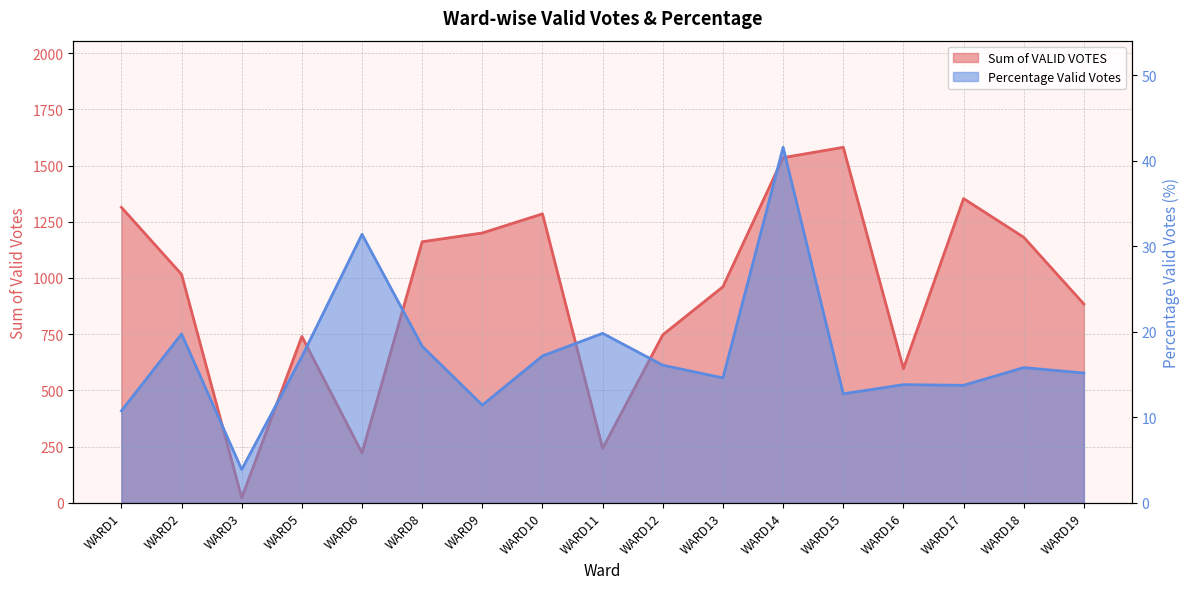

Reading left to right, transcribe all the data shown in this chart.

Sum of VALID VOTES: WARD1=1314.0	WARD2=1016.0	WARD3=22.0	WARD5=740.0	WARD6=222.0	WARD8=1161.0	WARD9=1200.0	WARD10=1285.0	WARD11=242.0	WARD12=747.0	WARD13=961.0	WARD14=1535.0	WARD15=1581.0	WARD16=597.0	WARD17=1353.0	WARD18=1181.0	WARD19=884.0
Percentage Valid Votes: WARD1=10.8	WARD2=19.7	WARD3=3.9	WARD5=17.1	WARD6=31.4	WARD8=18.3	WARD9=11.4	WARD10=17.2	WARD11=19.8	WARD12=16.1	WARD13=14.6	WARD14=41.6	WARD15=12.7	WARD16=13.8	WARD17=13.7	WARD18=15.8	WARD19=15.2